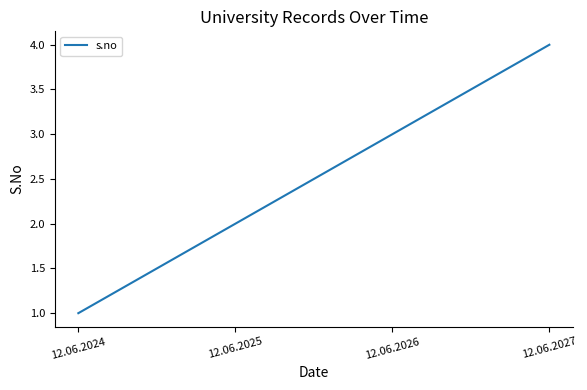

List the labels in order of value, smallest first.

12.06.2024, 12.06.2025, 12.06.2026, 12.06.2027